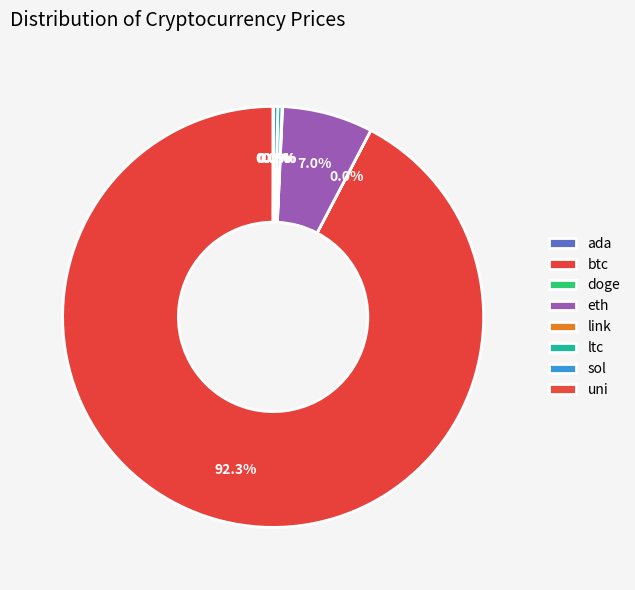

What is the largest slice in the pie chart?

btc